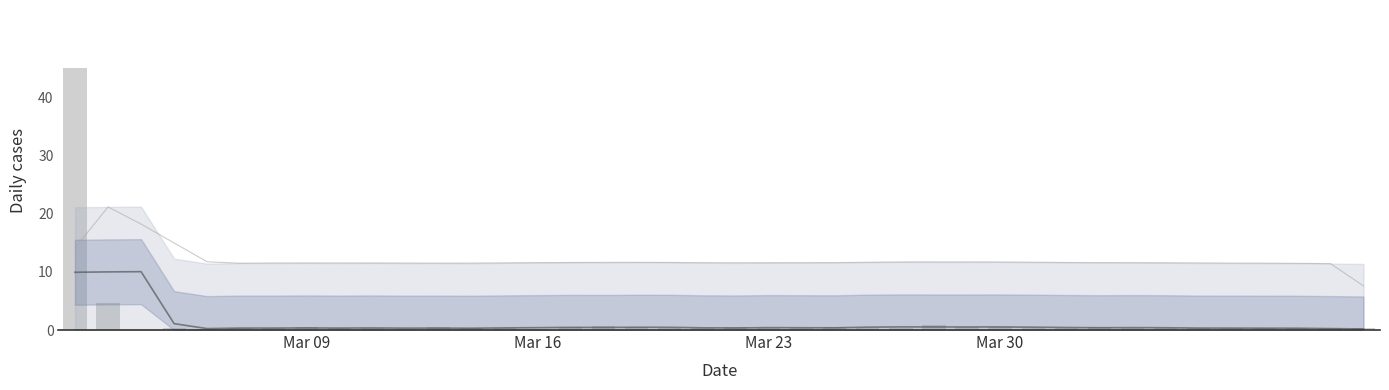

At which label is the value closest to 22?

Mar 16